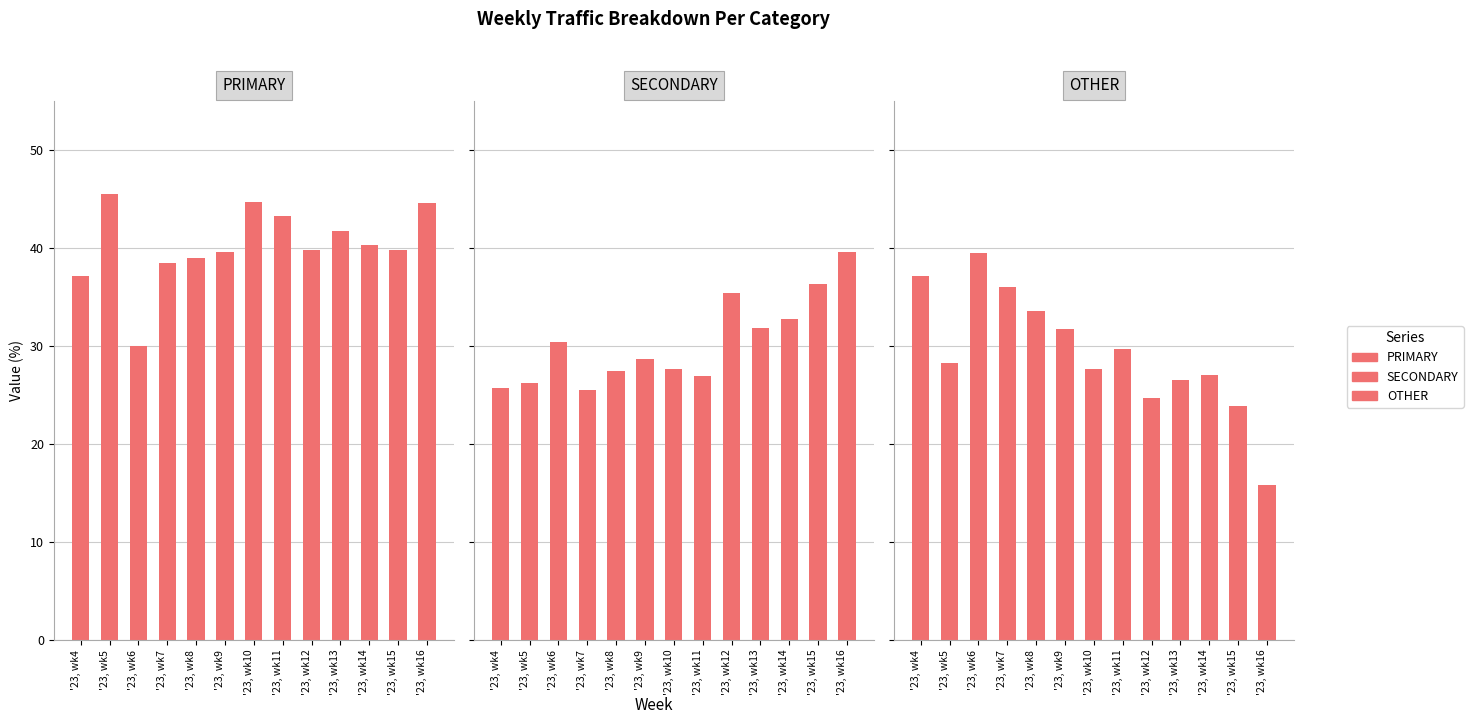

Reading left to right, what are all the values shown in this chart?

PRIMARY: 37.1	45.5	30.0	38.5	39.0	39.6	44.7	43.3	39.8	41.7	40.3	39.8	44.6
SECONDARY: 25.7	26.2	30.4	25.5	27.4	28.7	27.6	27.0	35.5	31.8	32.7	36.4	39.6
OTHER: 37.1	28.3	39.5	36.0	33.6	31.8	27.6	29.7	24.7	26.5	27.0	23.9	15.8